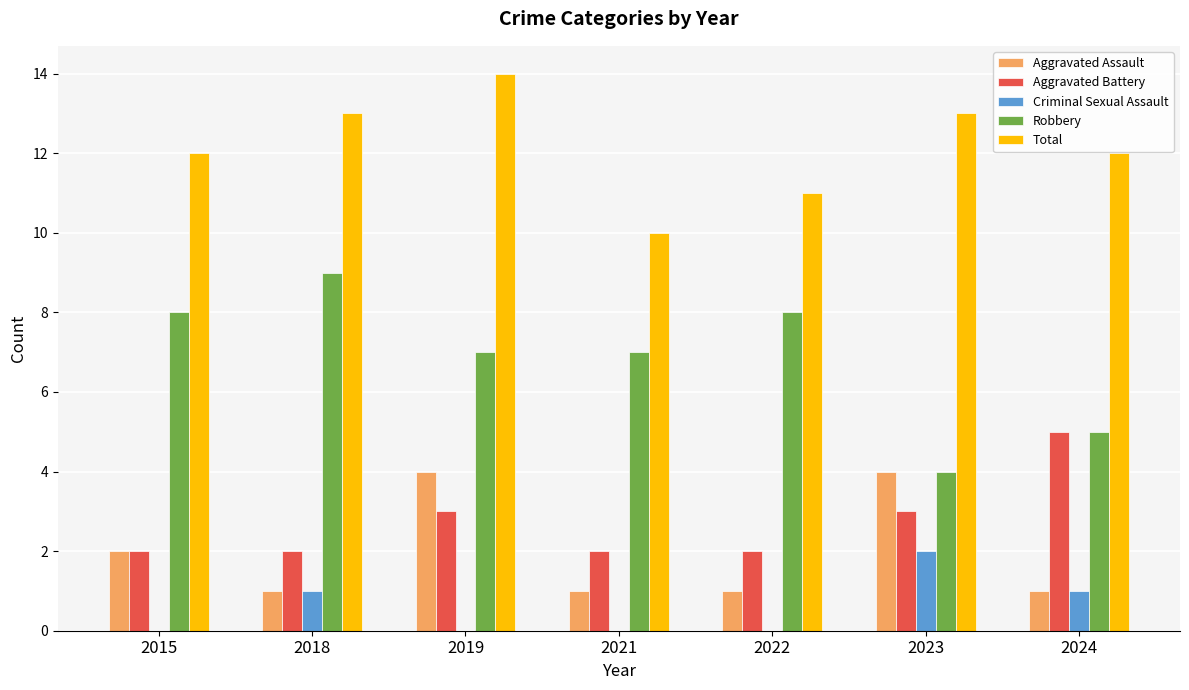

What is the approximate value of Criminal Sexual Assault at 2023?

2